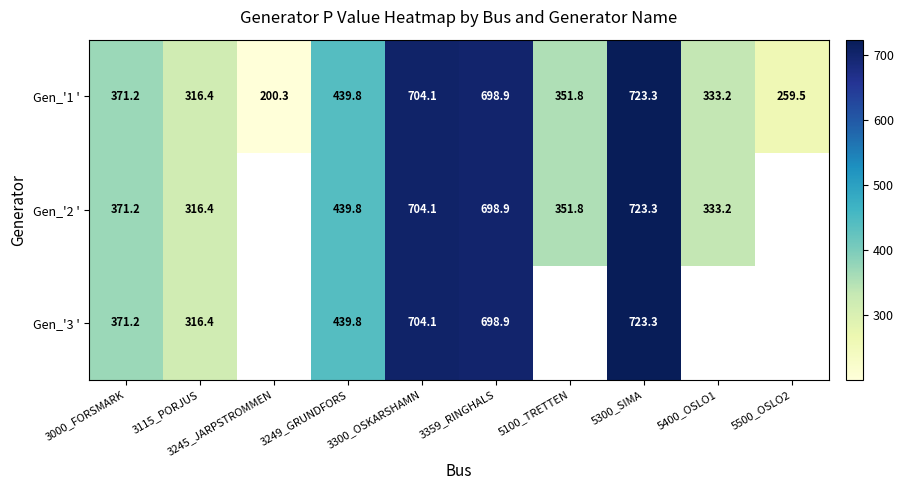

How many values in the Gen_'1 ' series exceed 371?

5